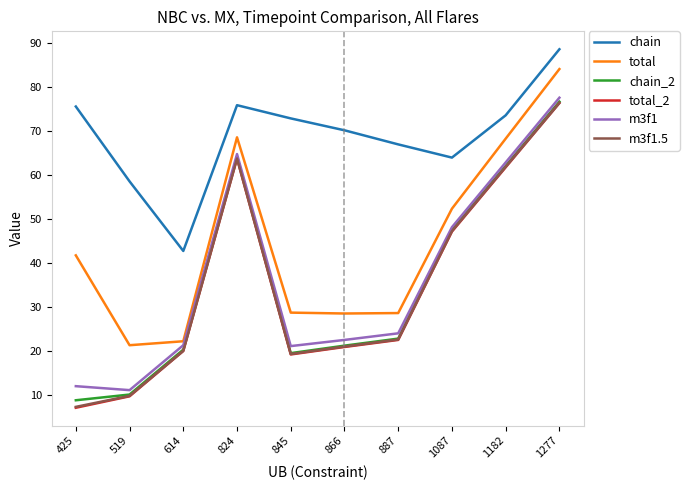

True or false: chain has a value of 58.5 at 519.

True